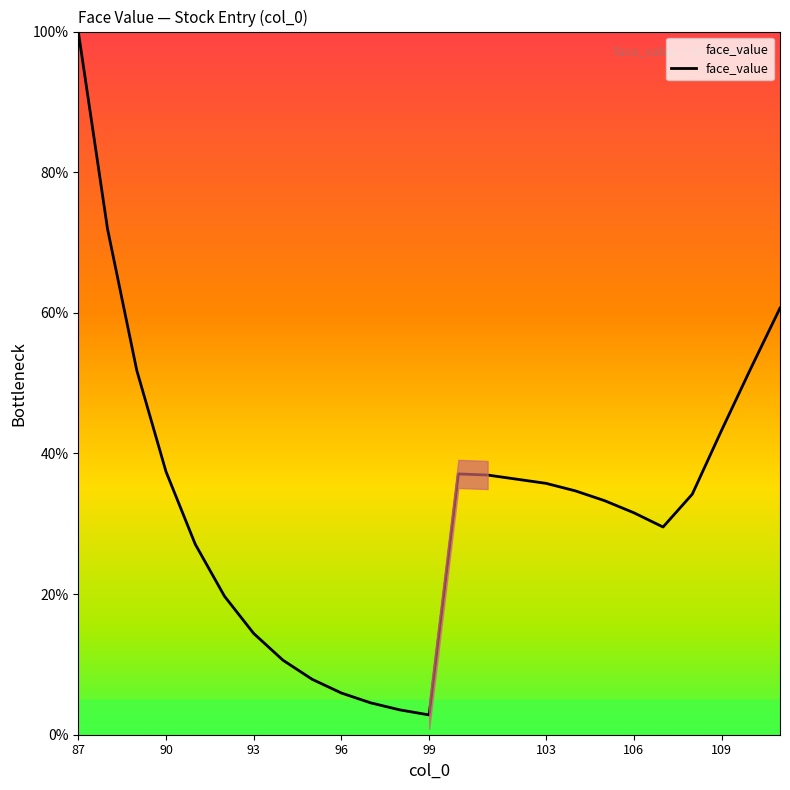

True or false: there are more than 1 points higher than both neighbors.

False